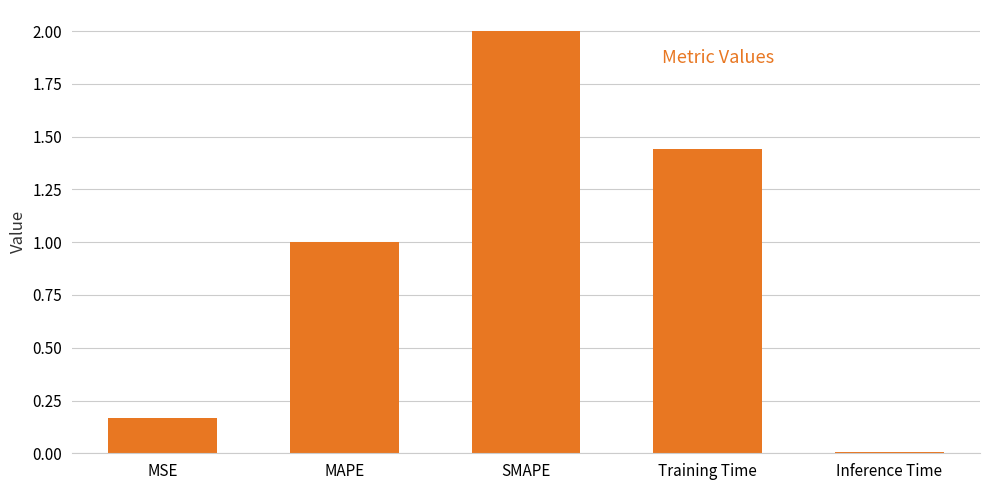

Which has a higher value, Inference Time or MSE?

MSE